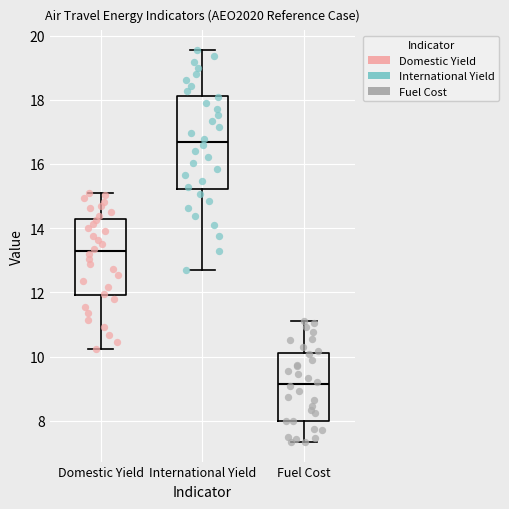

Reading left to right, read every box against the y-axis: the position of its median line, the range the box covers, and the ends of its whiskers. The values are not printed on the chart, so give them approximately, as read against the axis.

Domestic Yield: median 13.2, box 12.0 to 14.2, whiskers 10.2 to 15.0
International Yield: median 16.6, box 15.2 to 18.2, whiskers 12.6 to 19.6
Fuel Cost: median 9.2, box 8.0 to 10.2, whiskers 7.4 to 11.2